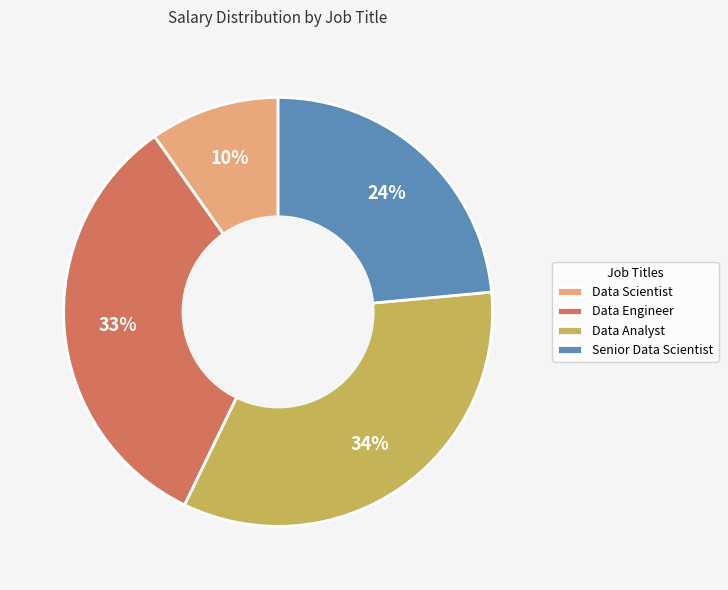

Which has a higher value, Data Scientist or Data Engineer?

Data Engineer